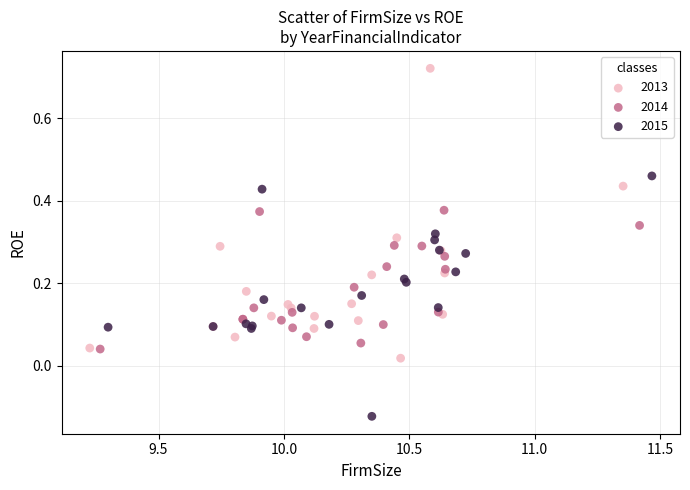

Which series reaches the maximum Y coordinate?

2013